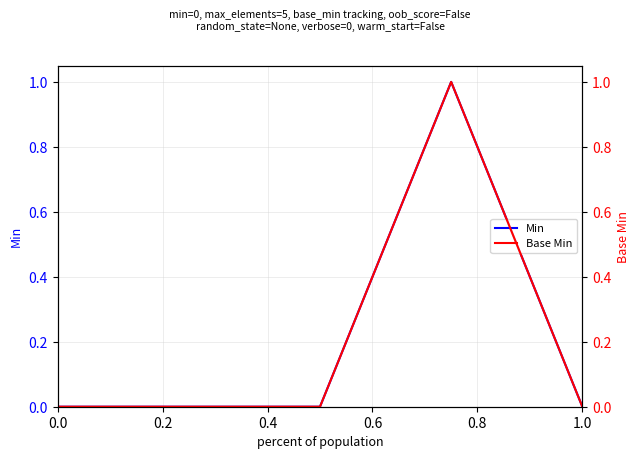

The value of Min at 0.0 is 0. True or false?

True